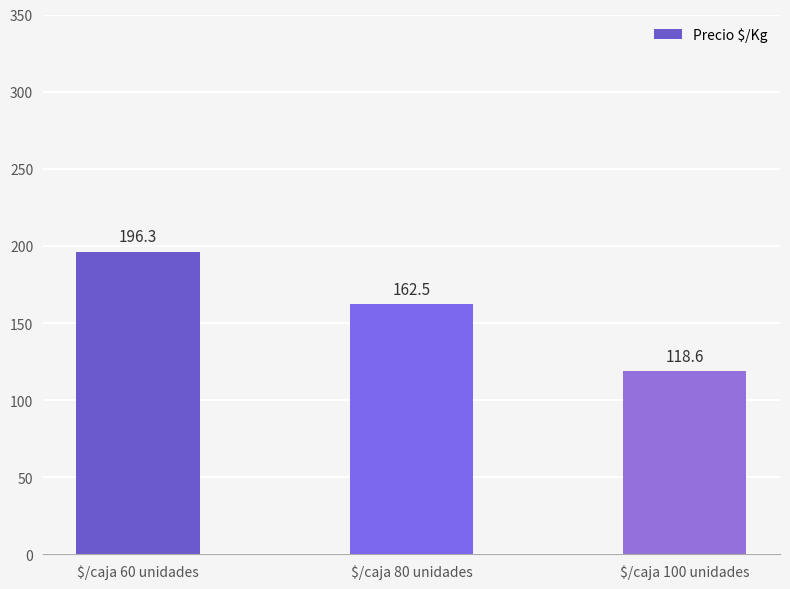

Reading left to right, list all the values displayed in this chart.

$/caja 60 unidades=196.3	$/caja 80 unidades=162.5	$/caja 100 unidades=118.6